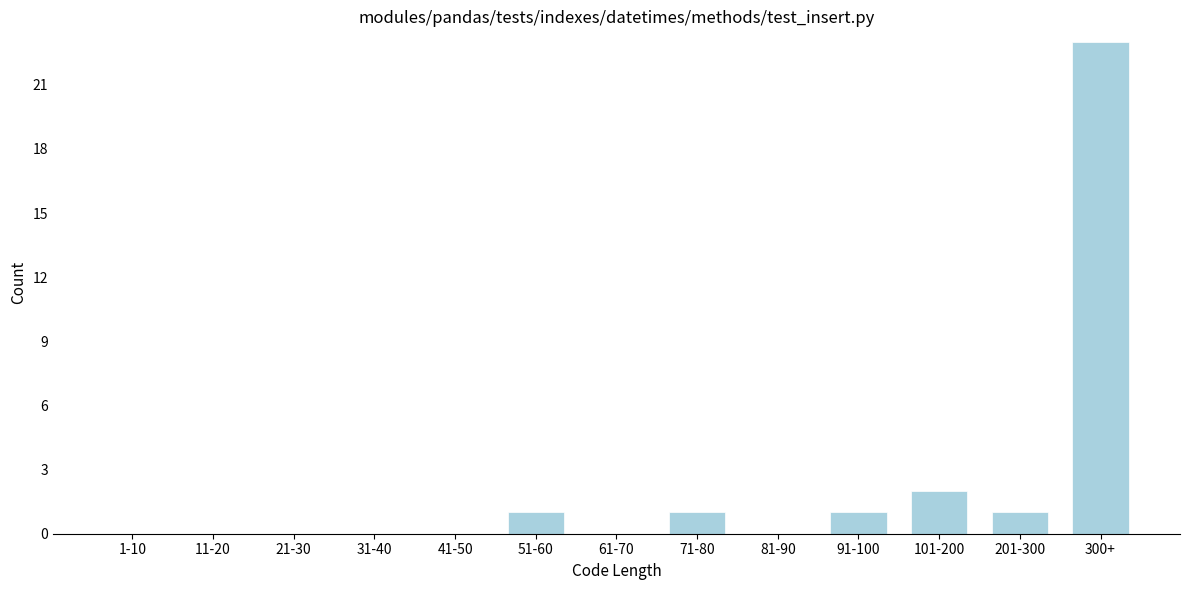

Reading right to left, list all the values displayed in this chart.

300+=23	201-300=1	101-200=2	91-100=1	81-90=0	71-80=1	61-70=0	51-60=1	41-50=0	31-40=0	21-30=0	11-20=0	1-10=0